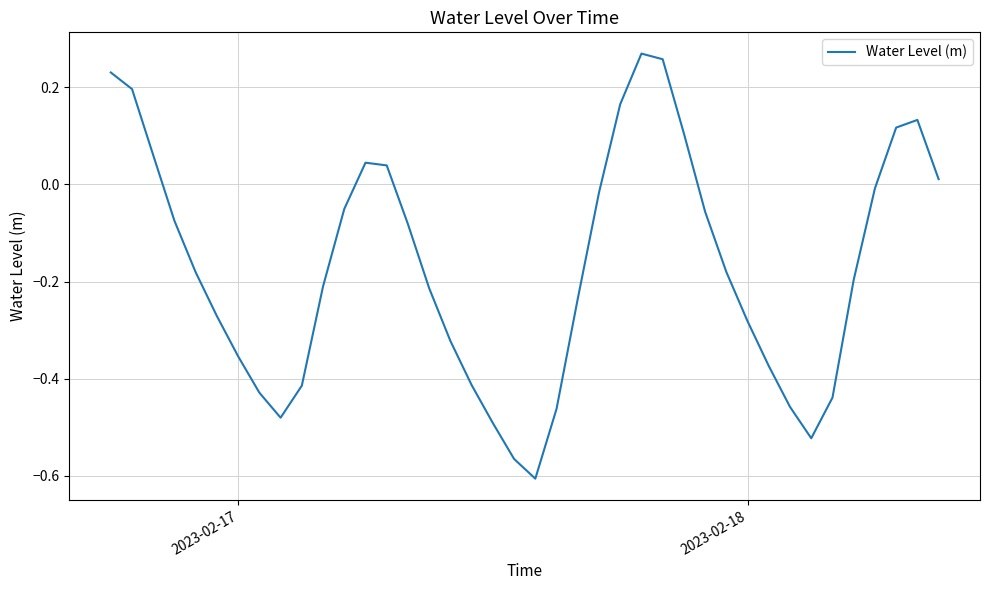

What is the difference between the maximum and minimum values?

0.9